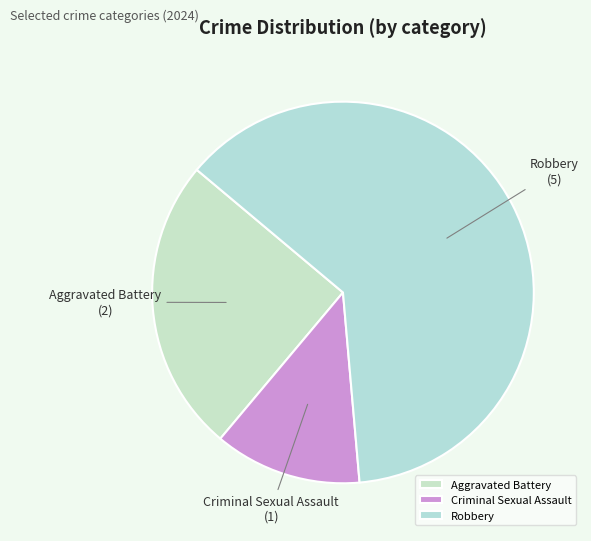

Does Robbery account for over 50% of the chart?

Yes